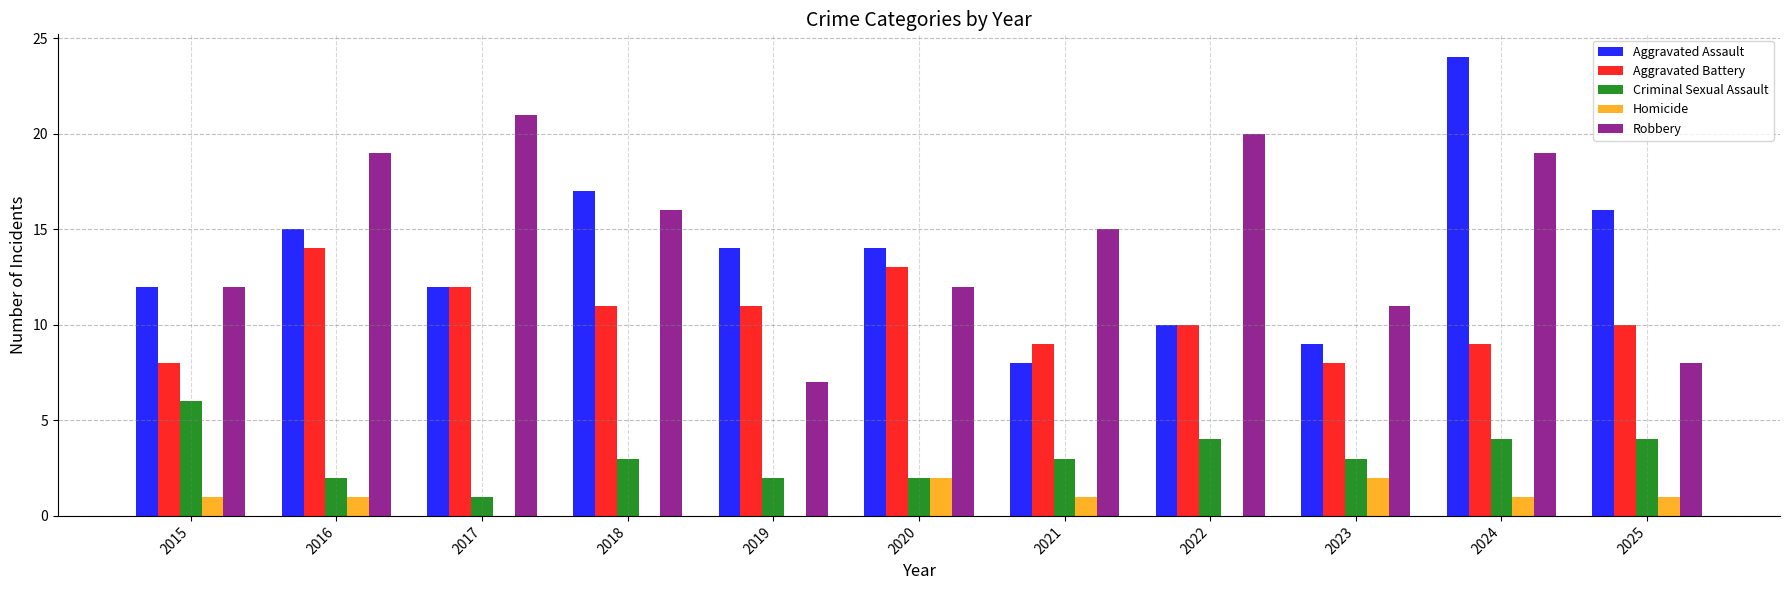

Between 2018 and 2024, which series saw the biggest shift?

Aggravated Assault